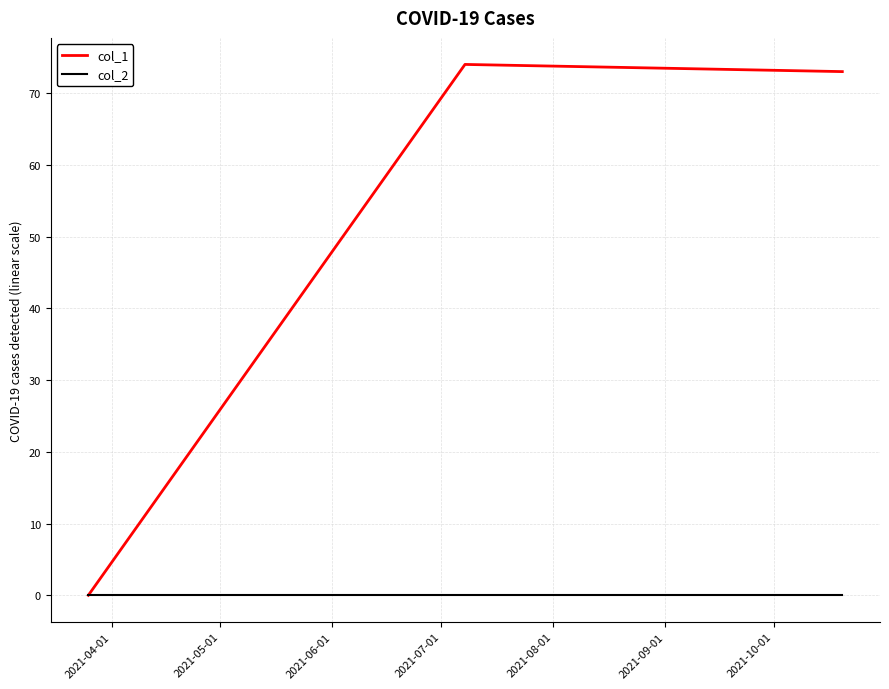

What are all the series names shown in the legend?

col_1, col_2